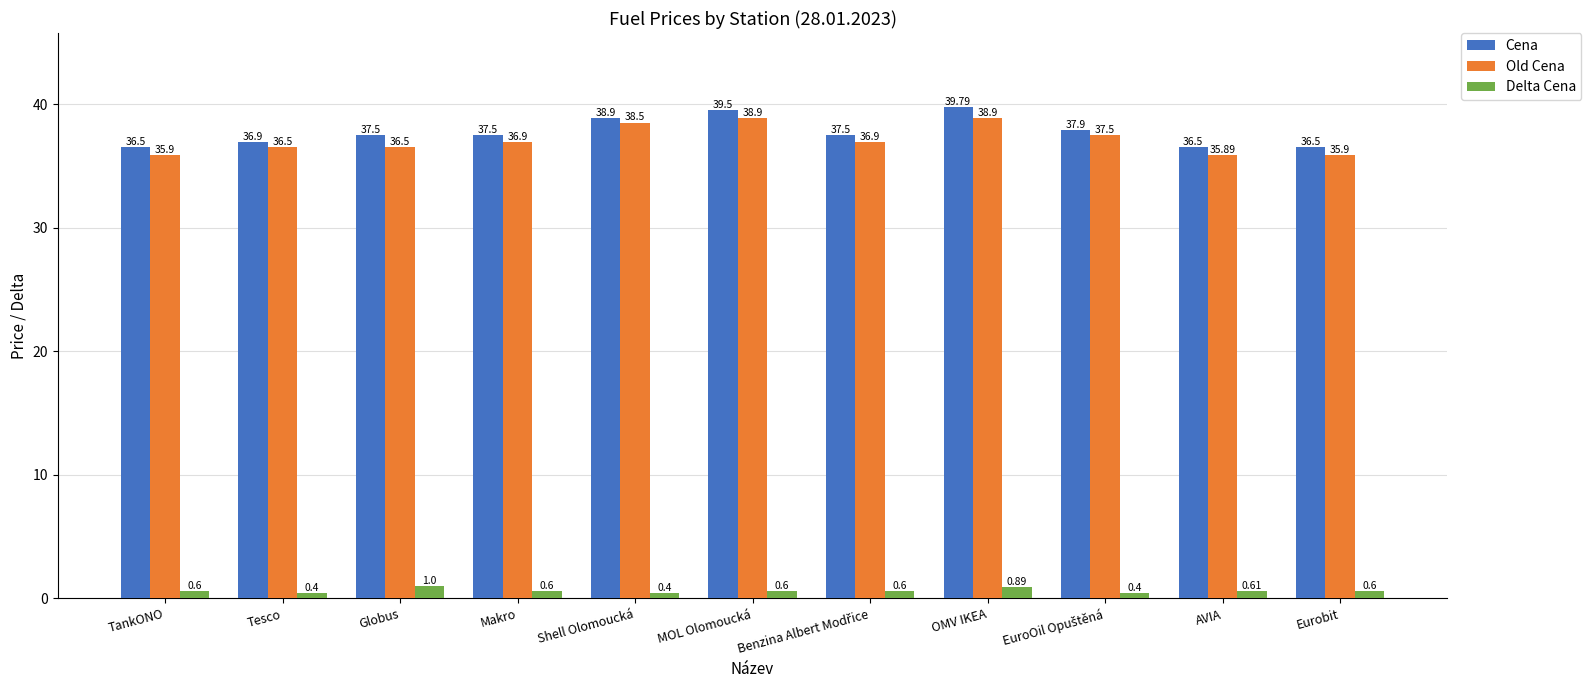

Rank the series by their maximum value, from highest to lowest.

Cena, Old Cena, Delta Cena